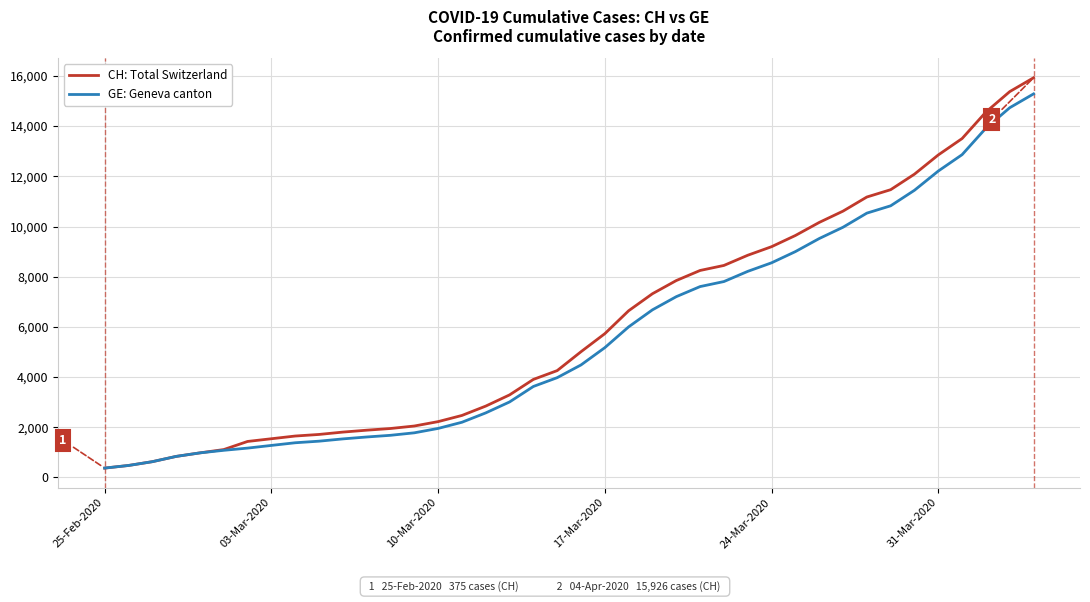

What is the minimum value for CH: Total Switzerland?

375